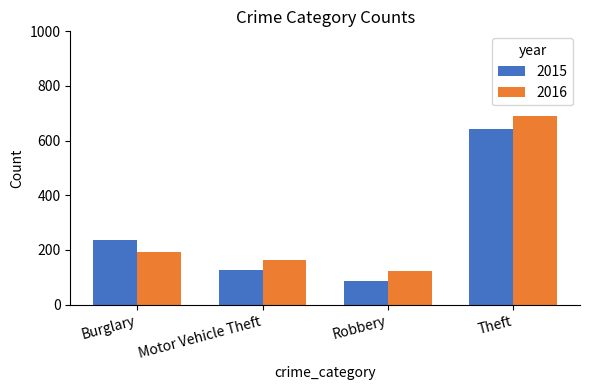

Is it true that 2016 equals 689 at Theft?

True